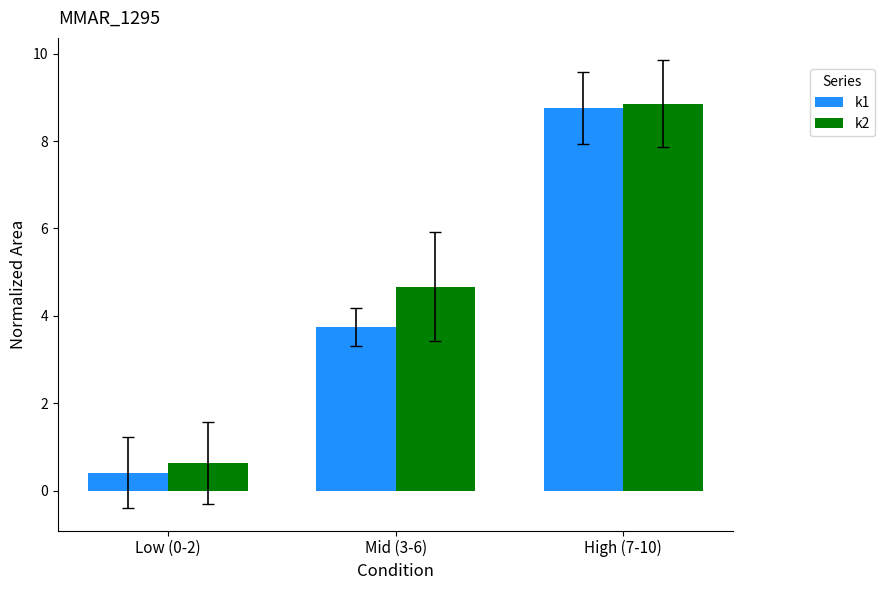

Reading left to right, what are all the values shown in this chart?

k1: Low (0-2)=0.4	Mid (3-6)=3.8	High (7-10)=8.8
k2: Low (0-2)=0.6	Mid (3-6)=4.7	High (7-10)=8.9